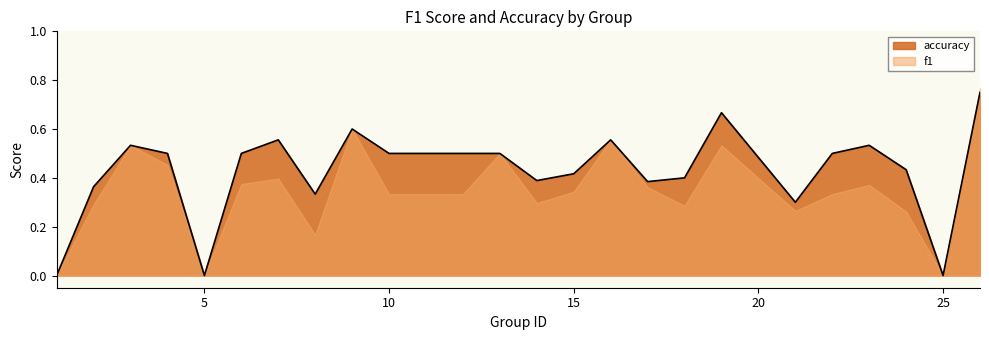

At which category does the data reach its first local valley?

5